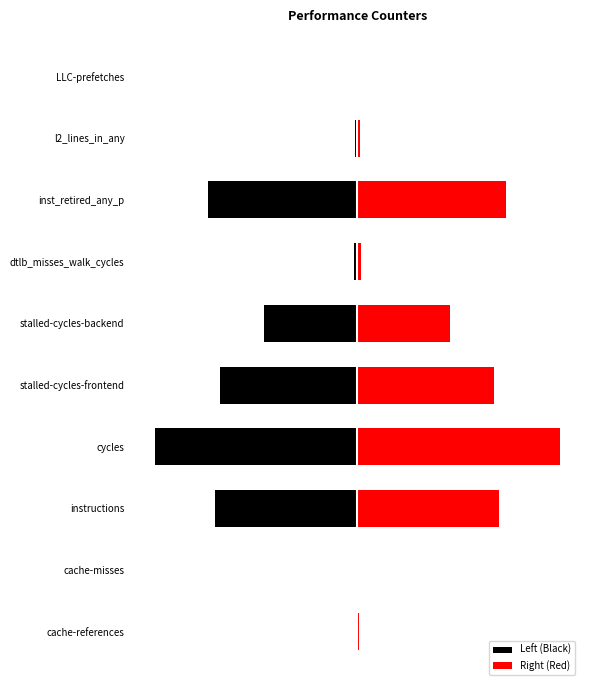

At cache-references, list the series in order from largest to smallest.

Right (Red), Left (Black)